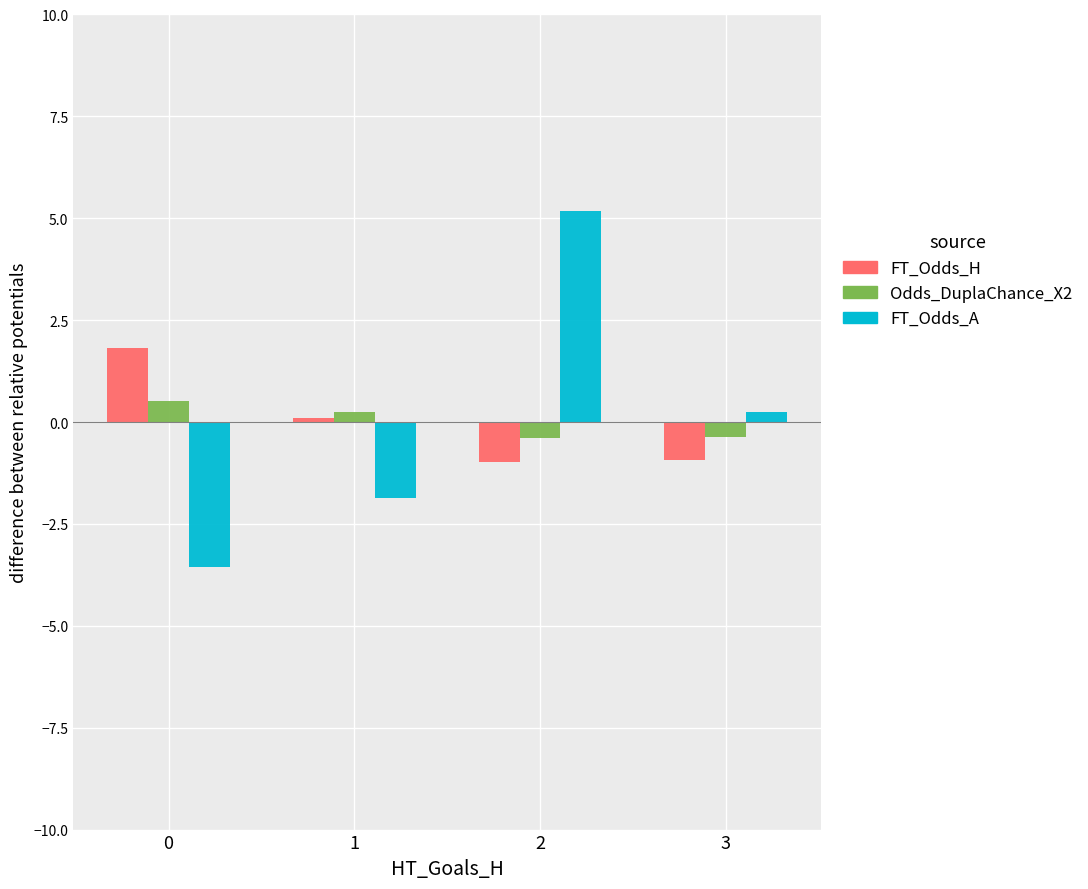

Rank the series by their maximum value, from lowest to highest.

Odds_DuplaChance_X2, FT_Odds_H, FT_Odds_A